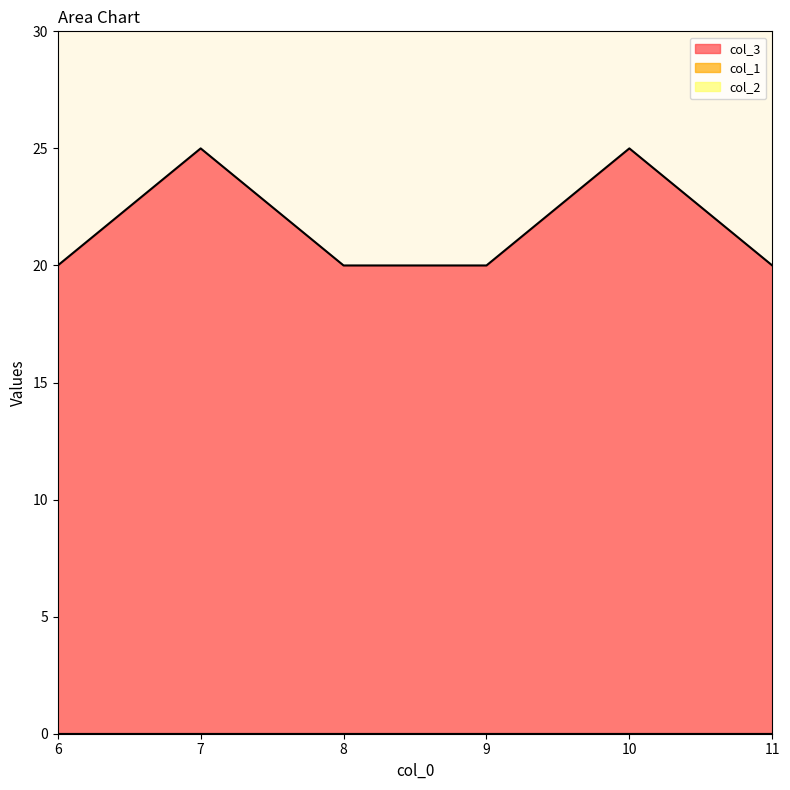

Which category has the highest value across all series?

7